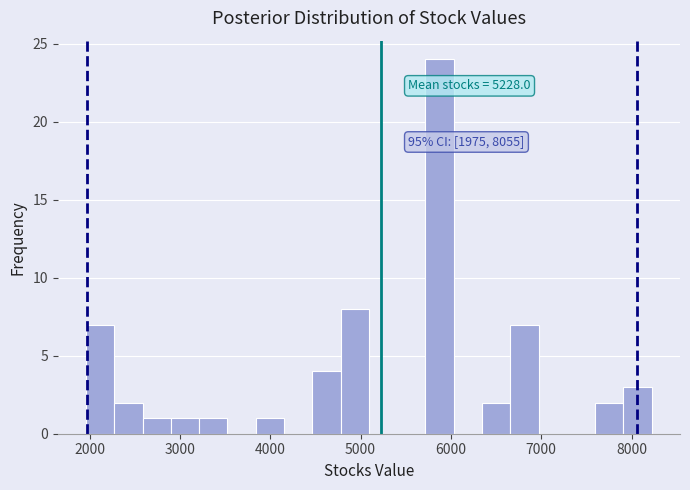

Read against the x-axis, roughly where is the centre of the tallest bar?

5900